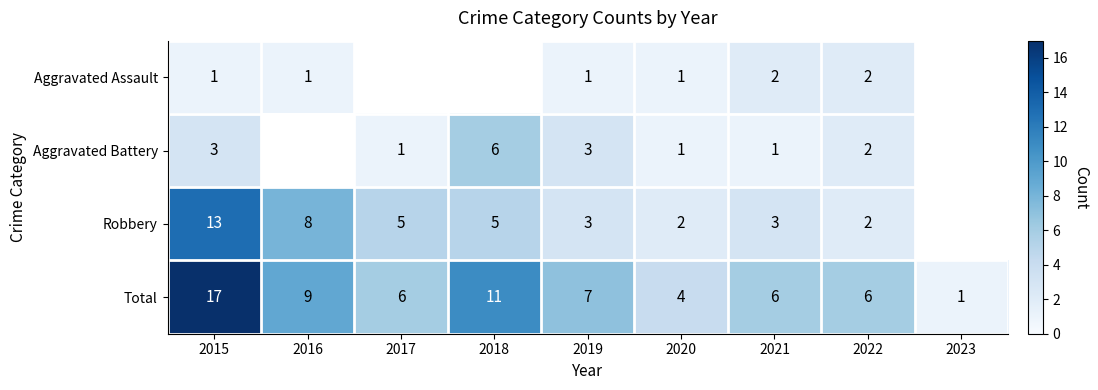

What is the spread (max minus min) of values at 2020?

3.0